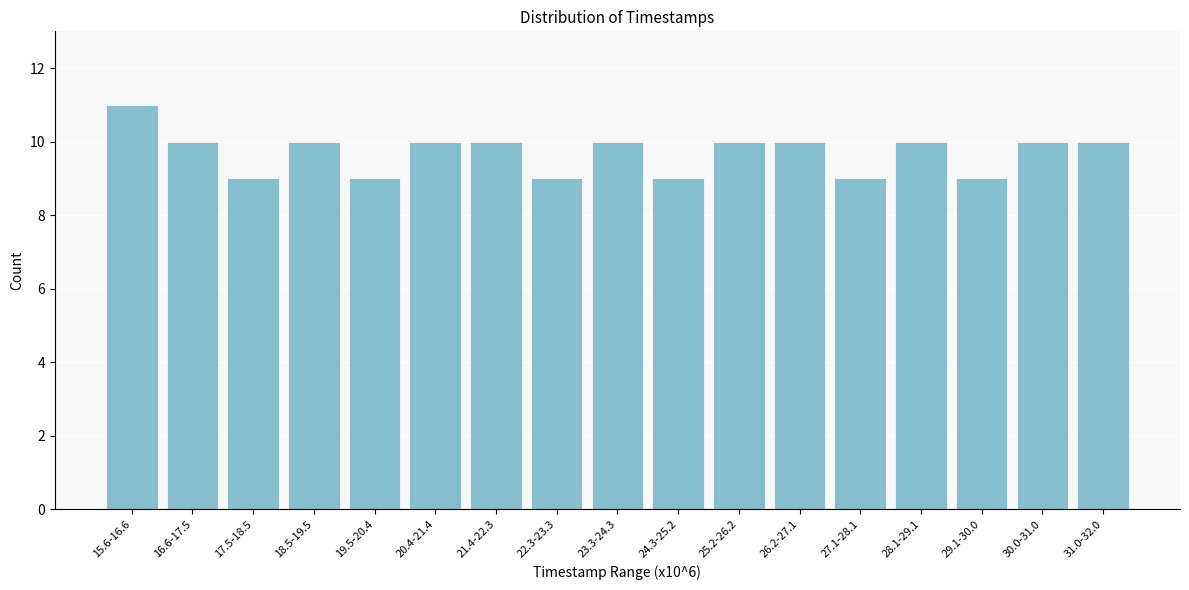

Reading left to right, extract all data points from this chart.

11	10	9	10	9	10	10	9	10	9	10	10	9	10	9	10	10